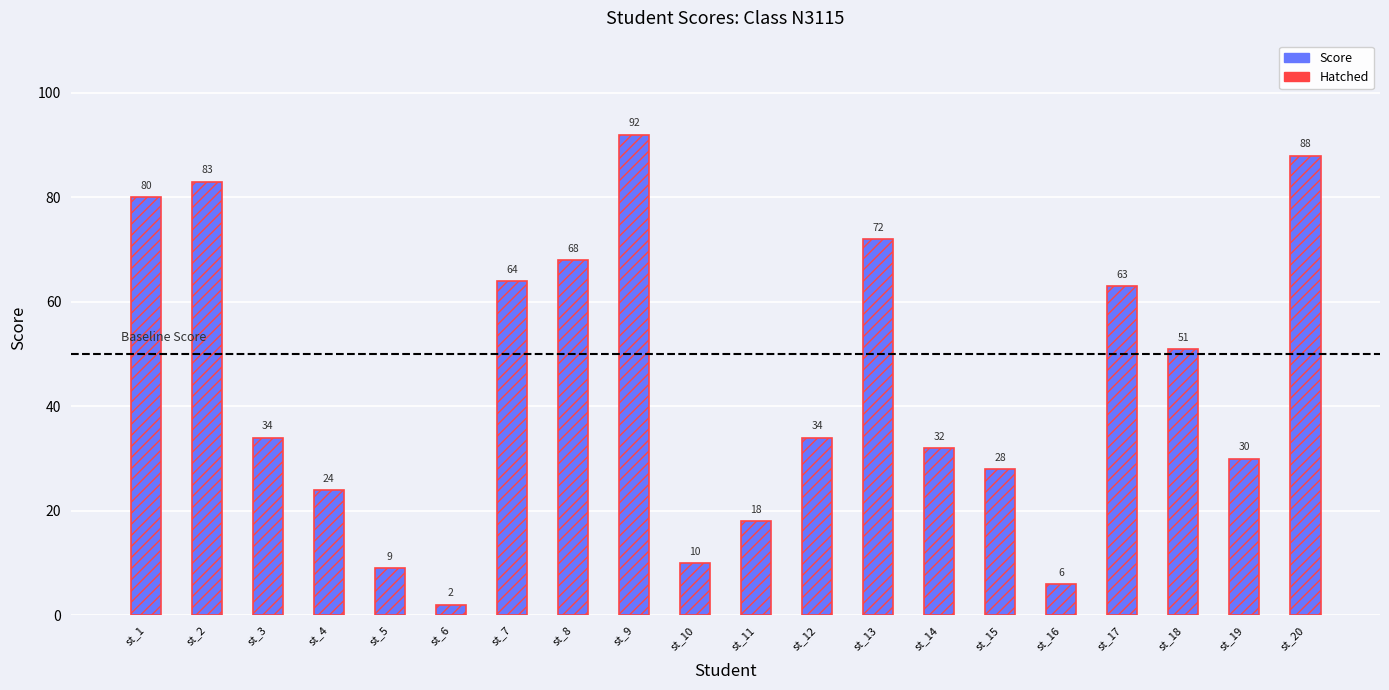

The value at st_17 is 111. True or false?

False